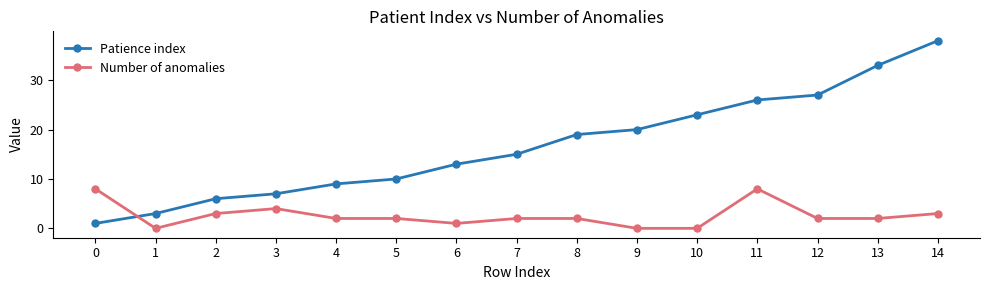

Which series has the largest total across all categories?

Patience index